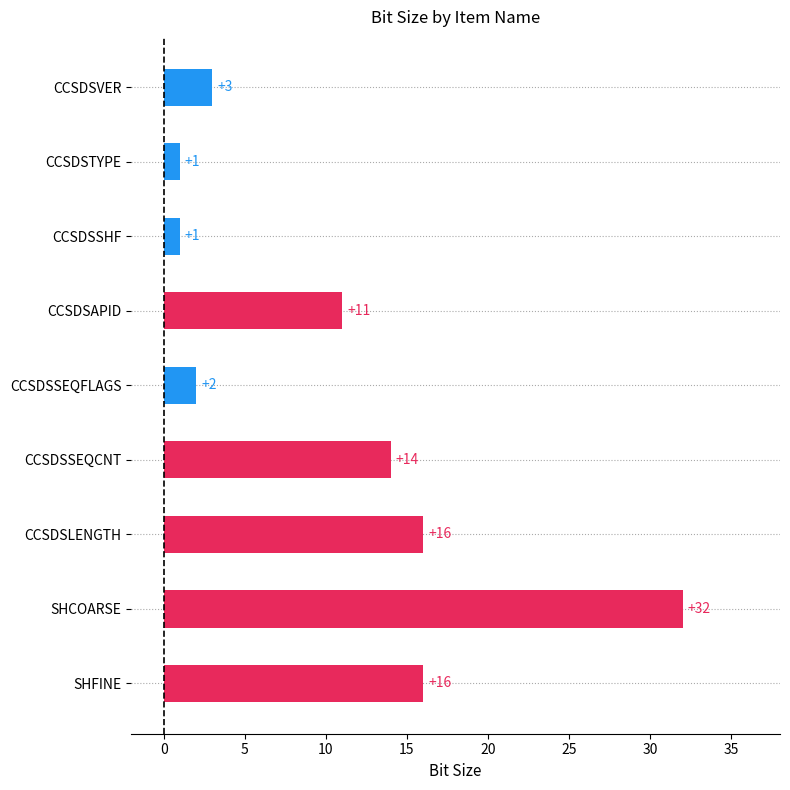

What is the sum of all values?

96